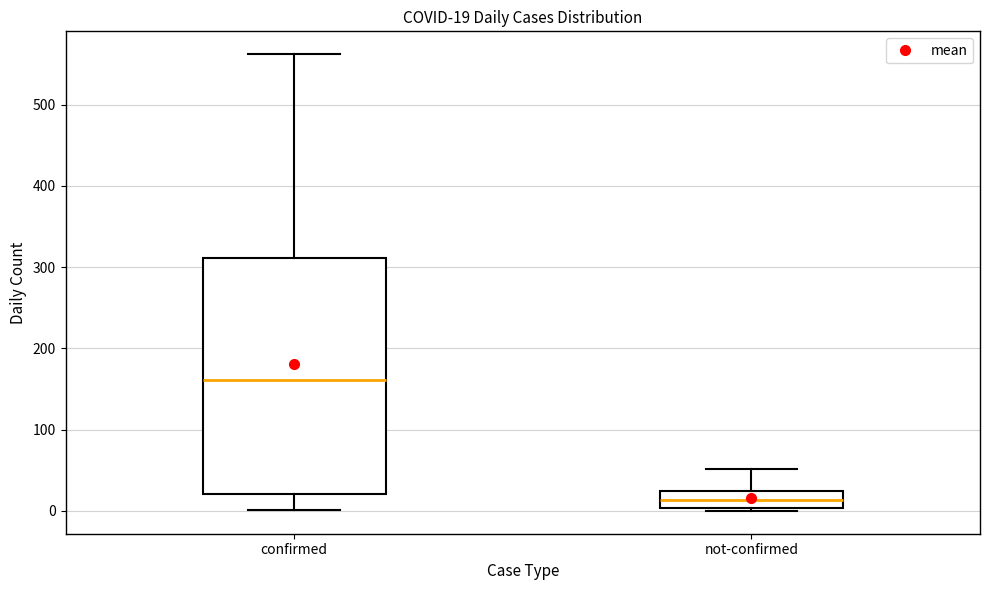

Which box's median line is the lowest?

not-confirmed